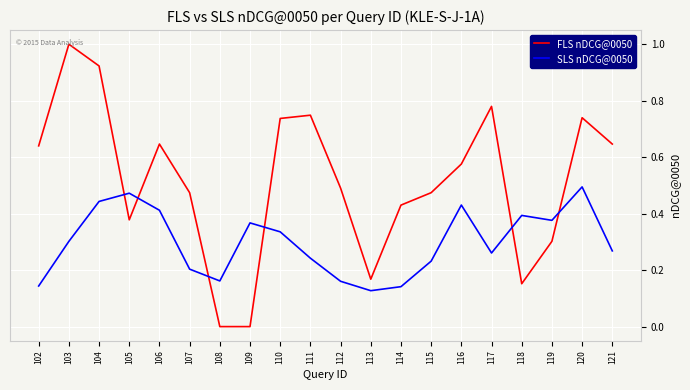

The FLS nDCG@0050 series shows 1.0 at 103. True or false?

True